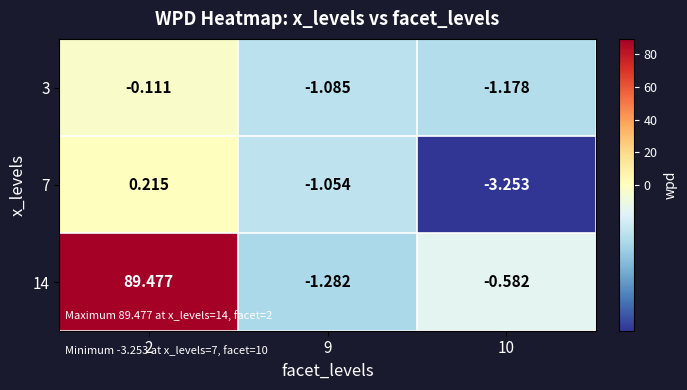

Between 2 and 10, which series saw the biggest shift?

14